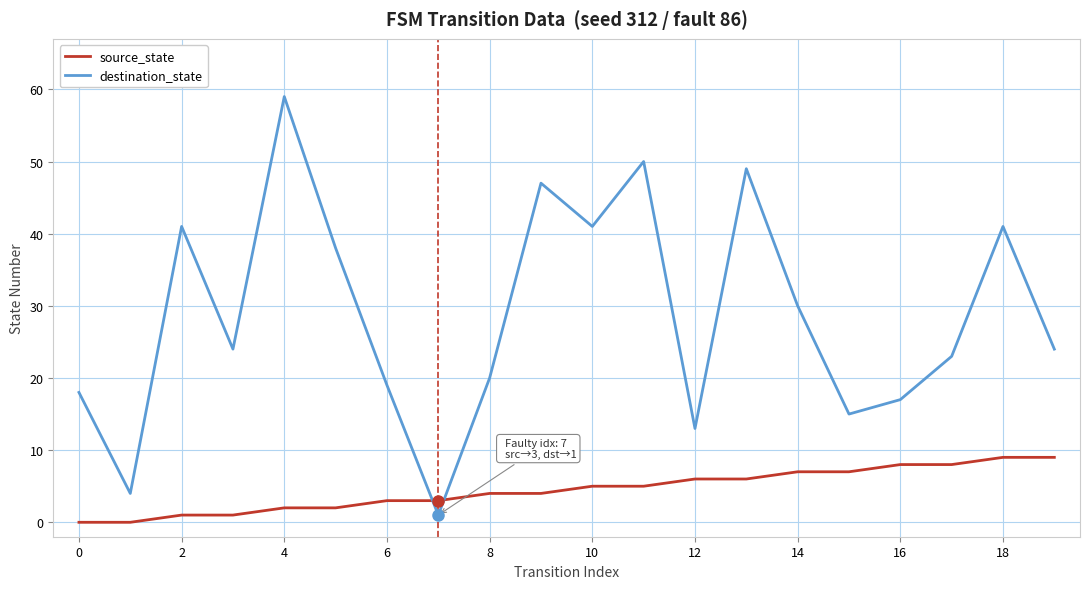

What is the maximum value for destination_state?

59